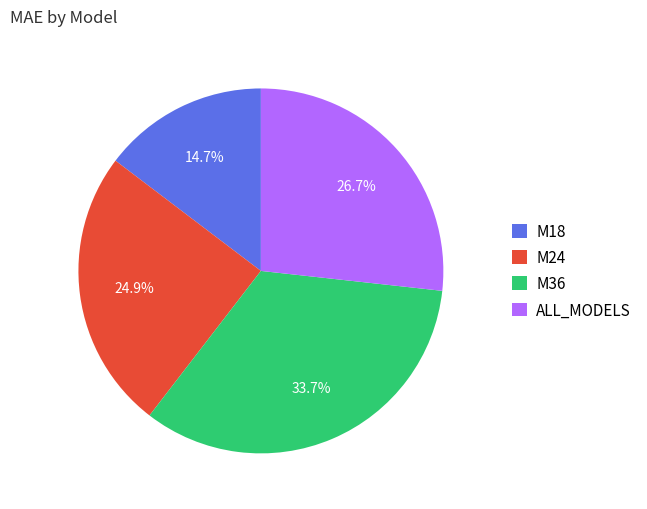

Is M24 the majority of the pie?

No